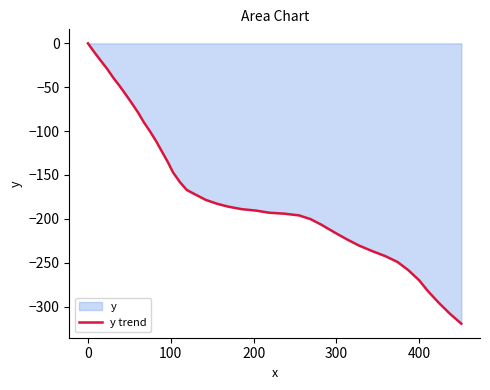

What is the difference between the maximum and minimum values?

319.6